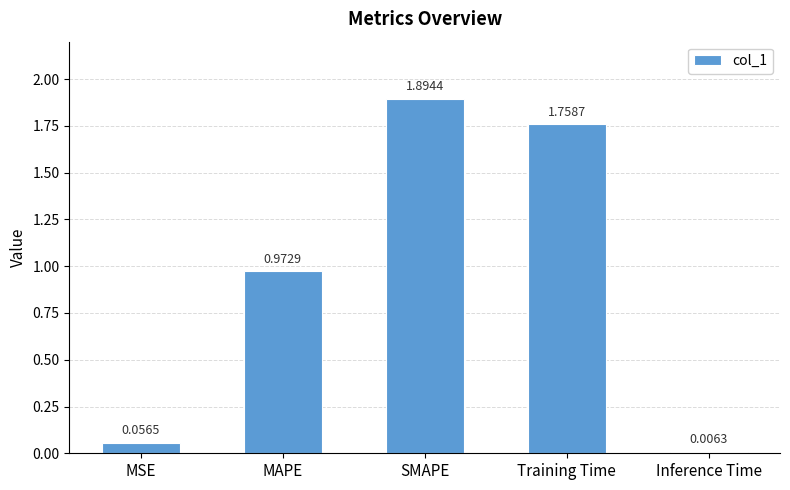

What is the change in value from MSE to MAPE?

+0.9